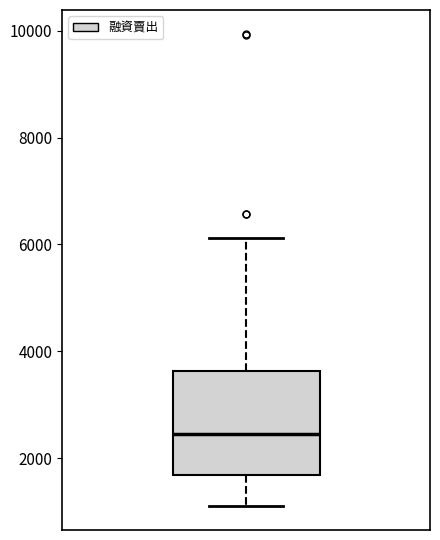

Transcribe this box plot: give where the median line is, the range the box spans, and where the two whiskers end, as read against the y-axis. The values are not printed on the chart, so give them approximately, as read against the axis.

median 2400, box 1600 to 3600, whiskers 1200 to 6200